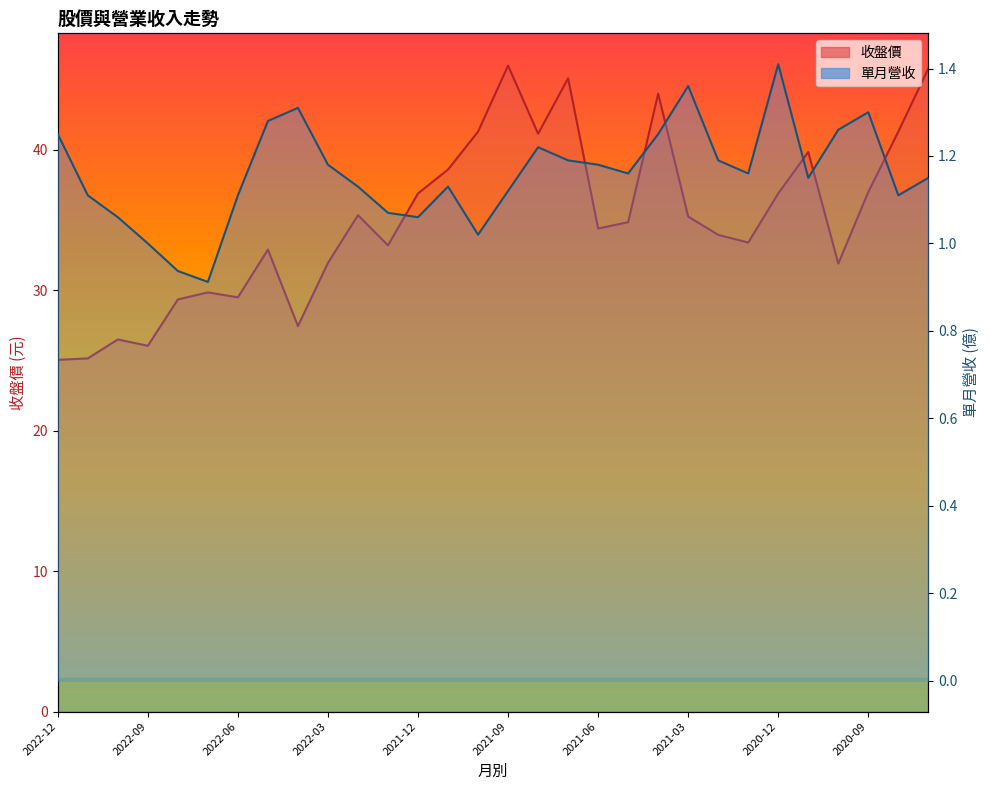

What position from the right is 2022-10?

28